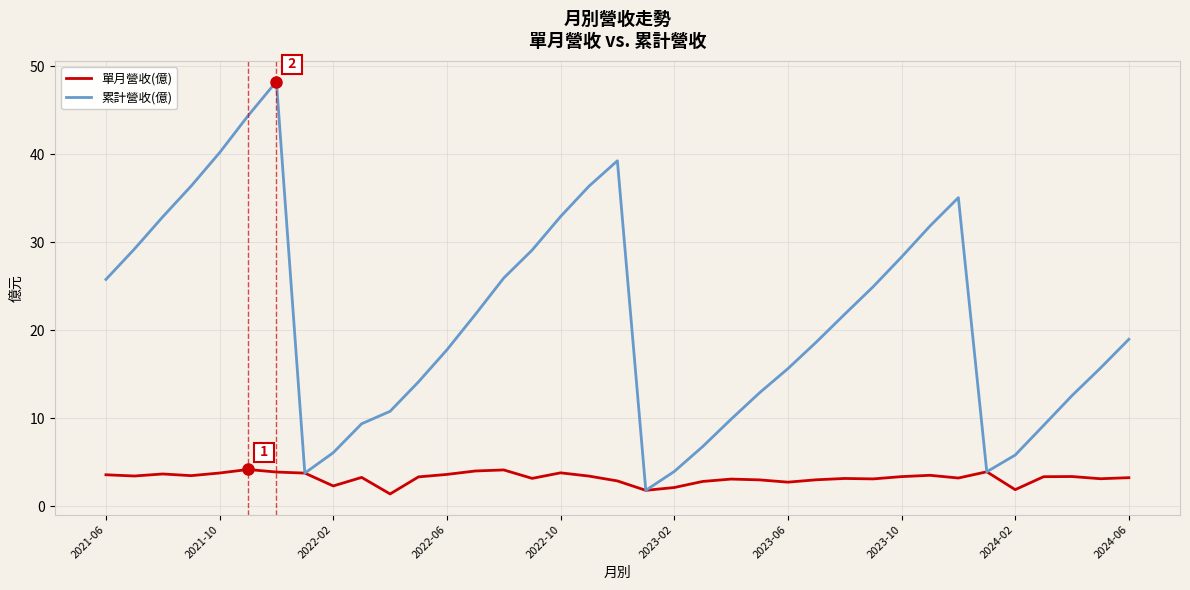

Which series has the widest spread of values?

累計營收(億)